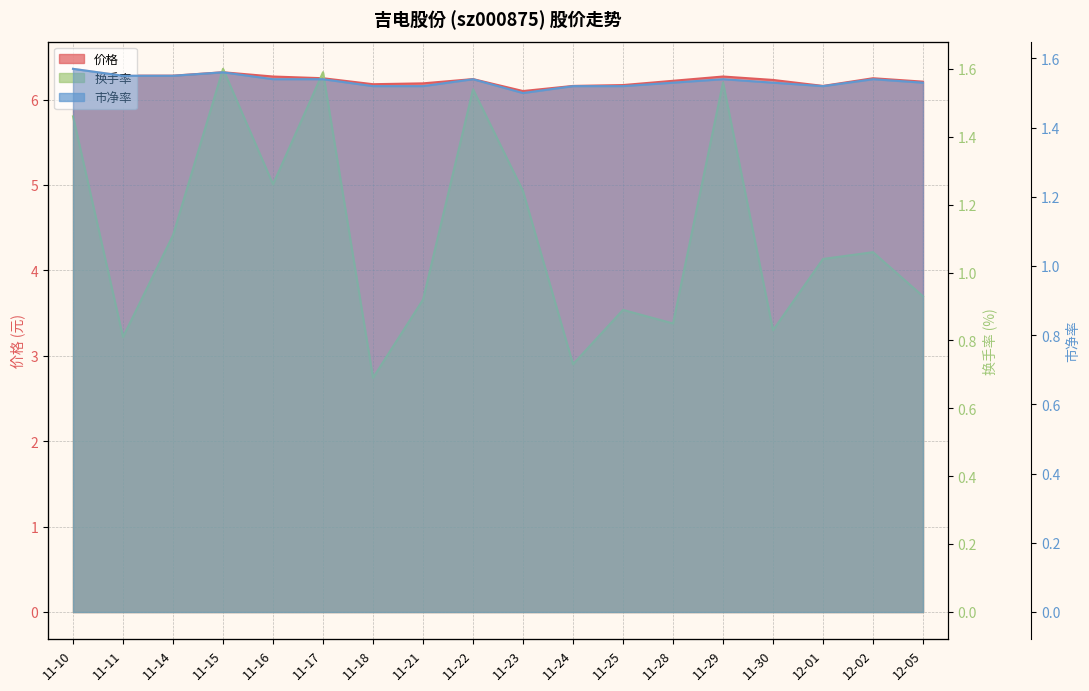

What is the minimum value shown in the chart?

0.7